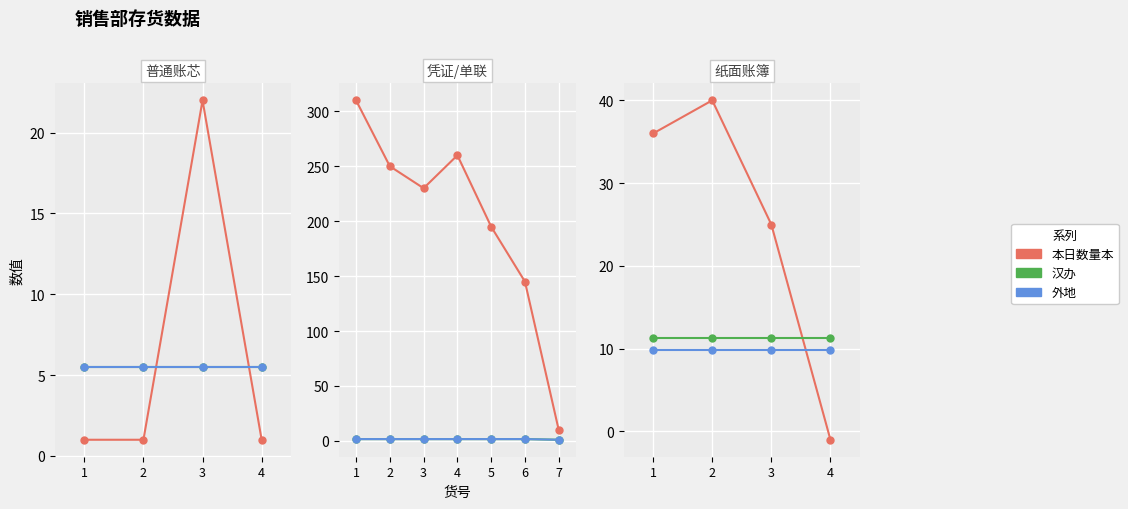

List the series in order of their peak value, lowest first.

外地, 汉办, 本日数量本